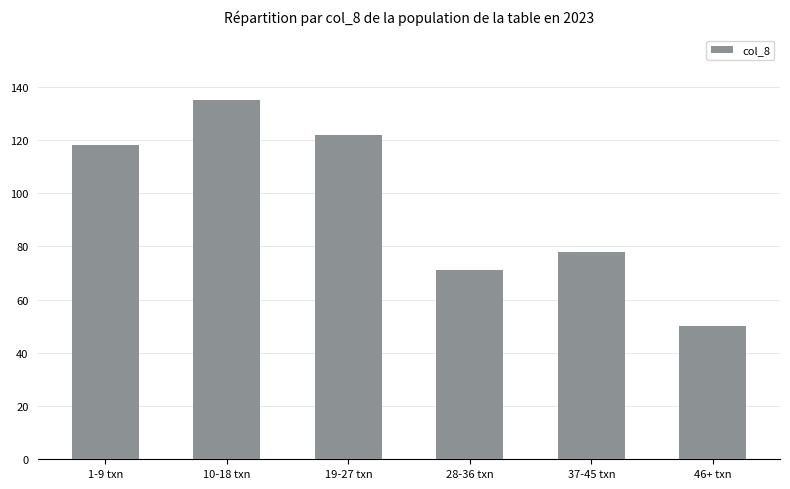

True or false: the data shows 81 at 19-27 txn.

False